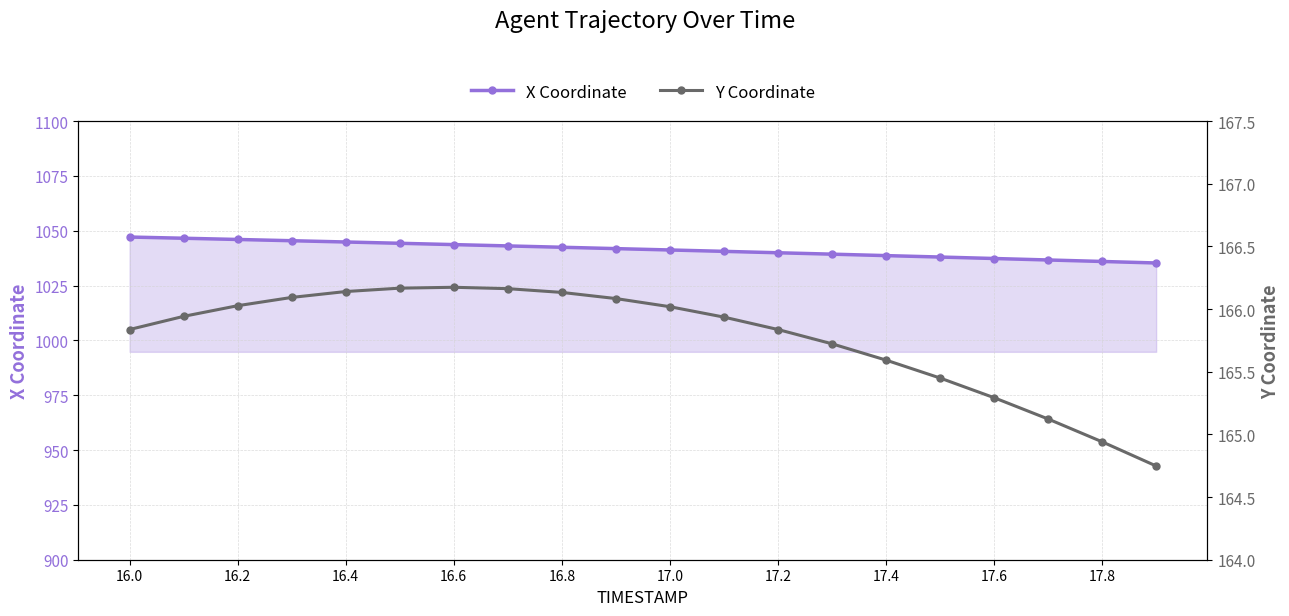

Rank the series by their maximum value, from lowest to highest.

Y Coordinate, X Coordinate